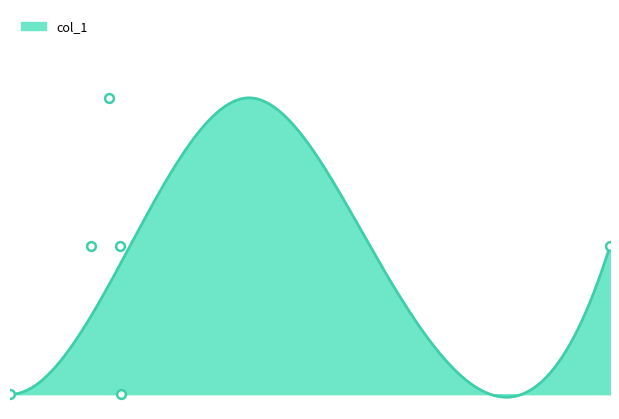

What is the change in value from 1535644897 to 1536264100?

+2